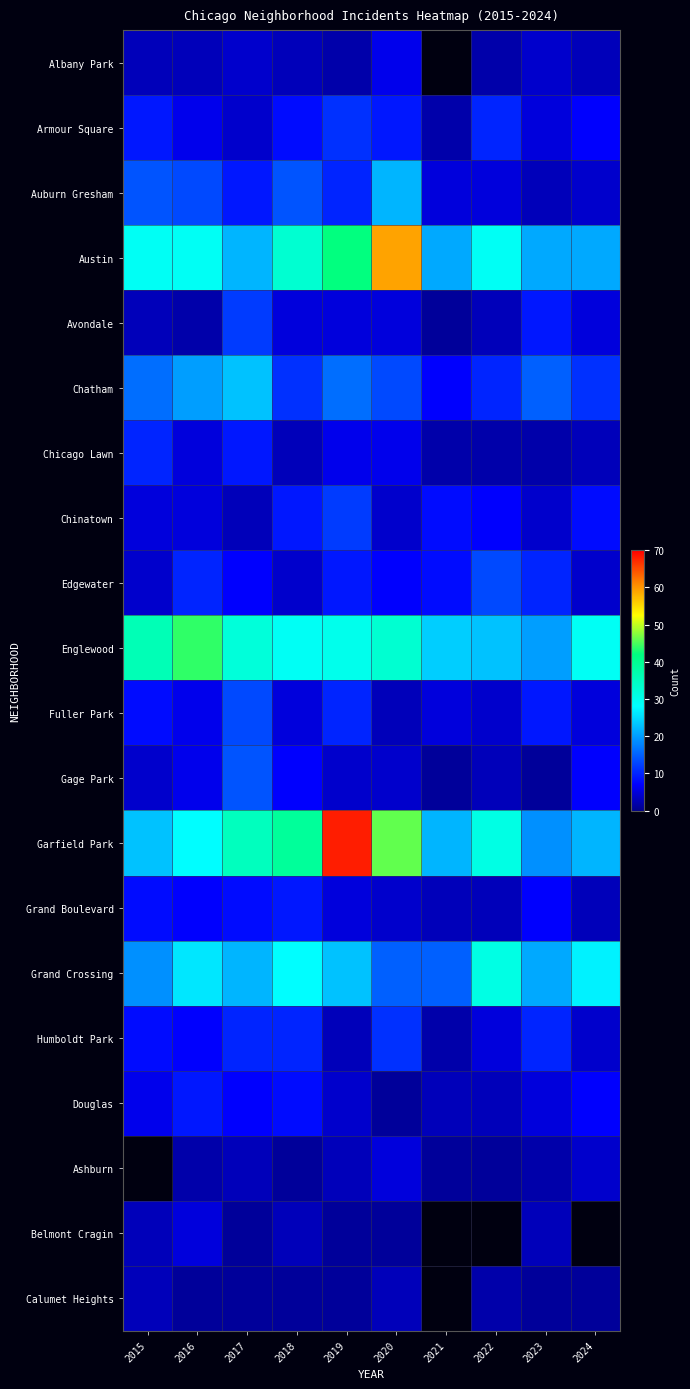

What is the minimum value for Austin?

21.0